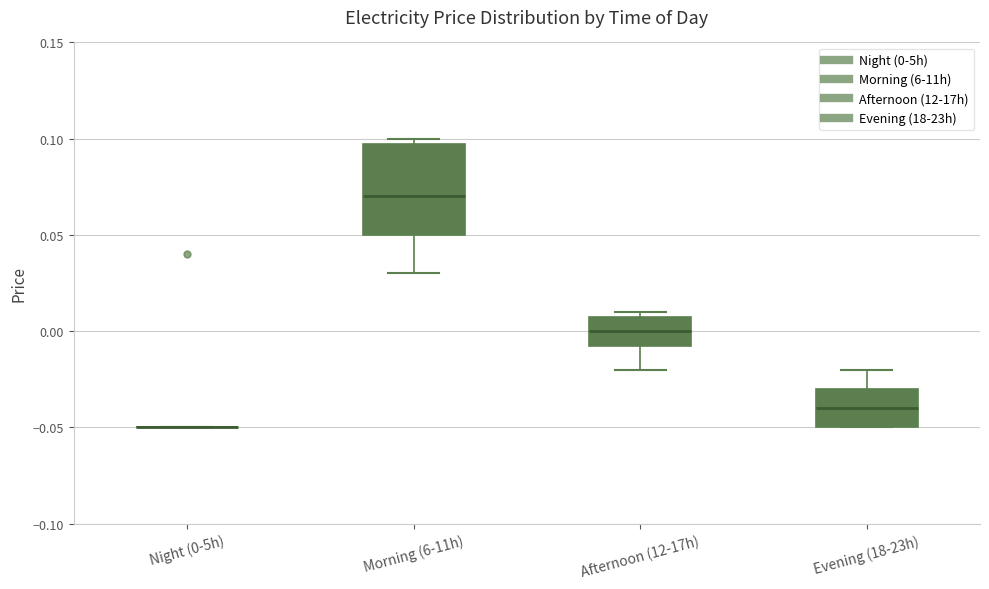

Reading left to right, read every box against the y-axis: the position of its median line, the range the box covers, and the ends of its whiskers. The values are not printed on the chart, so give them approximately, as read against the axis.

Night (0-5h): box collapsed to a line at -0.050, whiskers -0.050 to -0.050
Morning (6-11h): median 0.070, box 0.050 to 0.100, whiskers 0.030 to 0.100 (just above the box's upper edge)
Afternoon (12-17h): median 0.000, box -0.005 to 0.010, whiskers -0.020 to 0.010 (just above the box's upper edge)
Evening (18-23h): median -0.040, box -0.050 to -0.030, whiskers -0.050 to -0.020